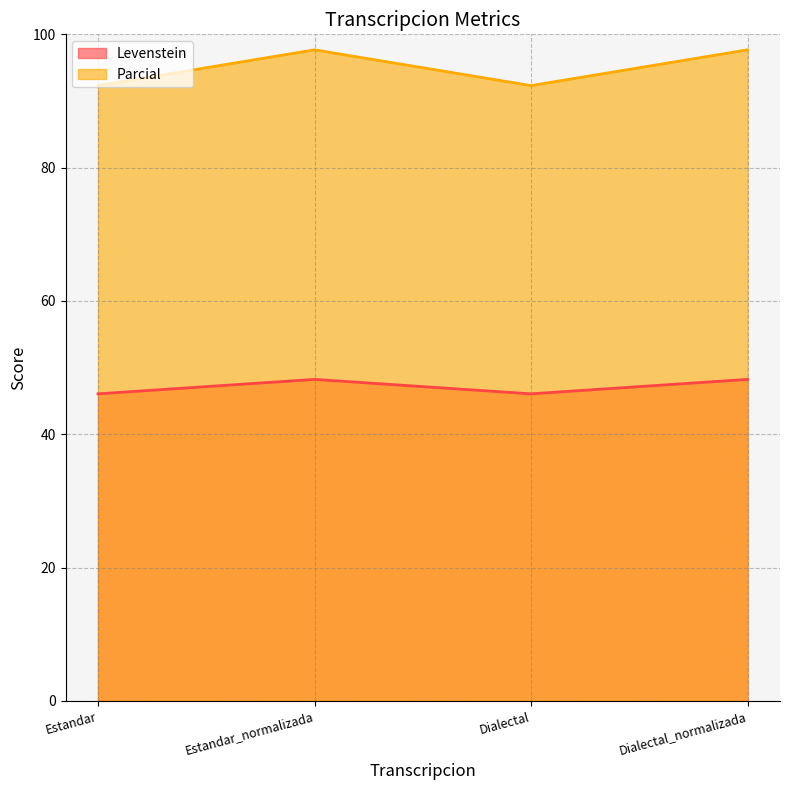

What is the total value across all series at Estandar_normalizada?

145.9